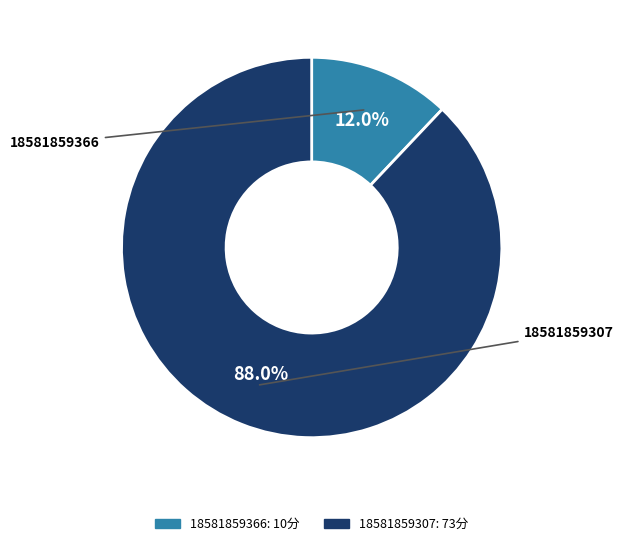

What is the ratio of the value at 18581859366 to the value at 18581859307?

0.1